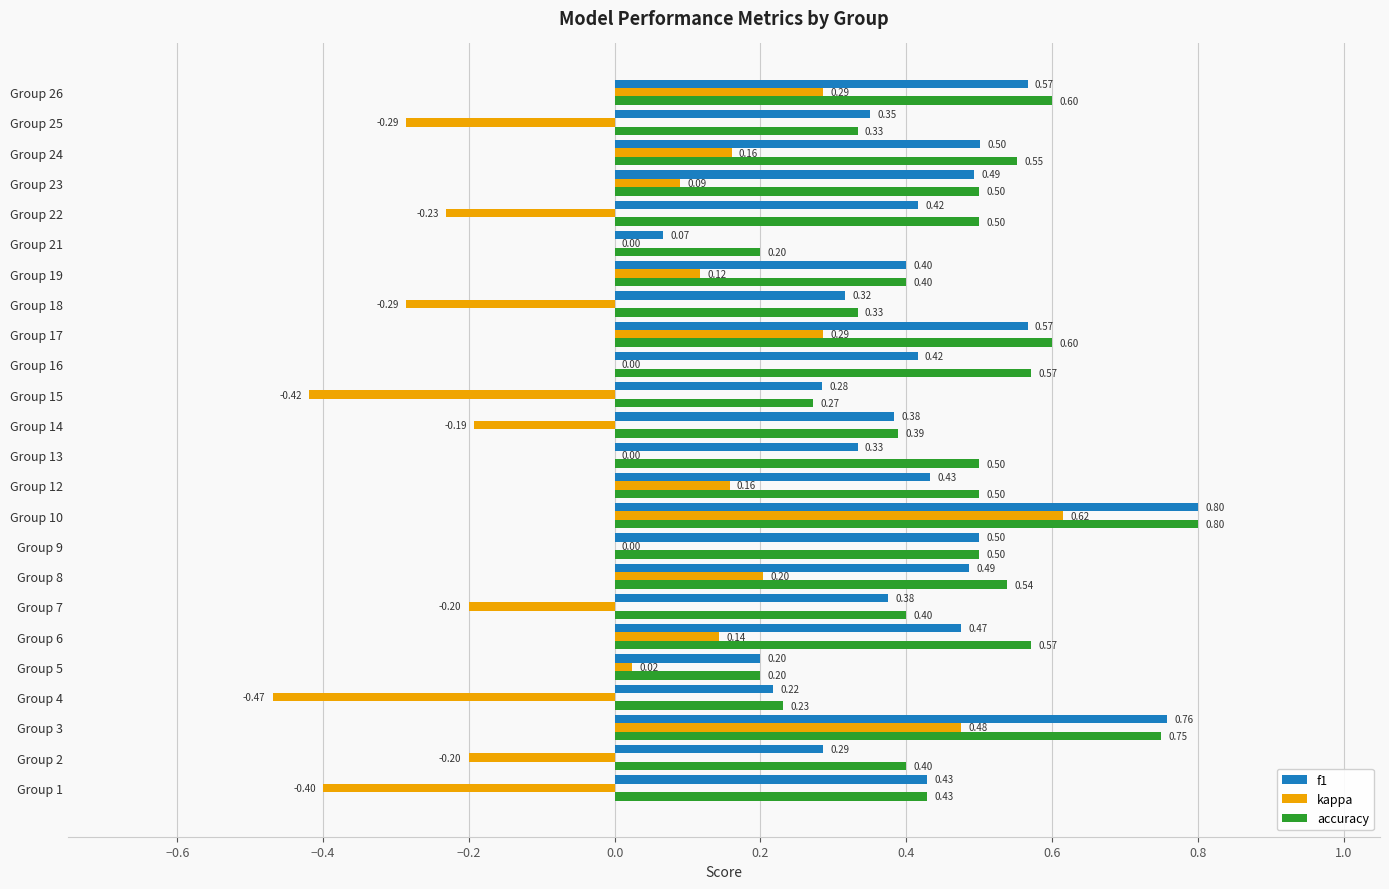

How many data points does each series have?

24